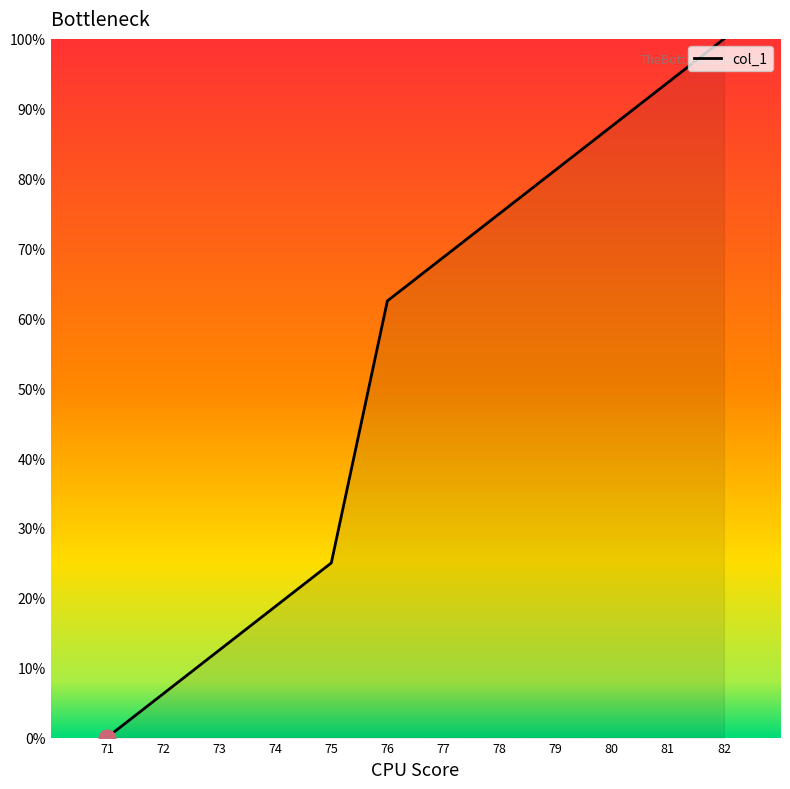

How many values are below 68?

6